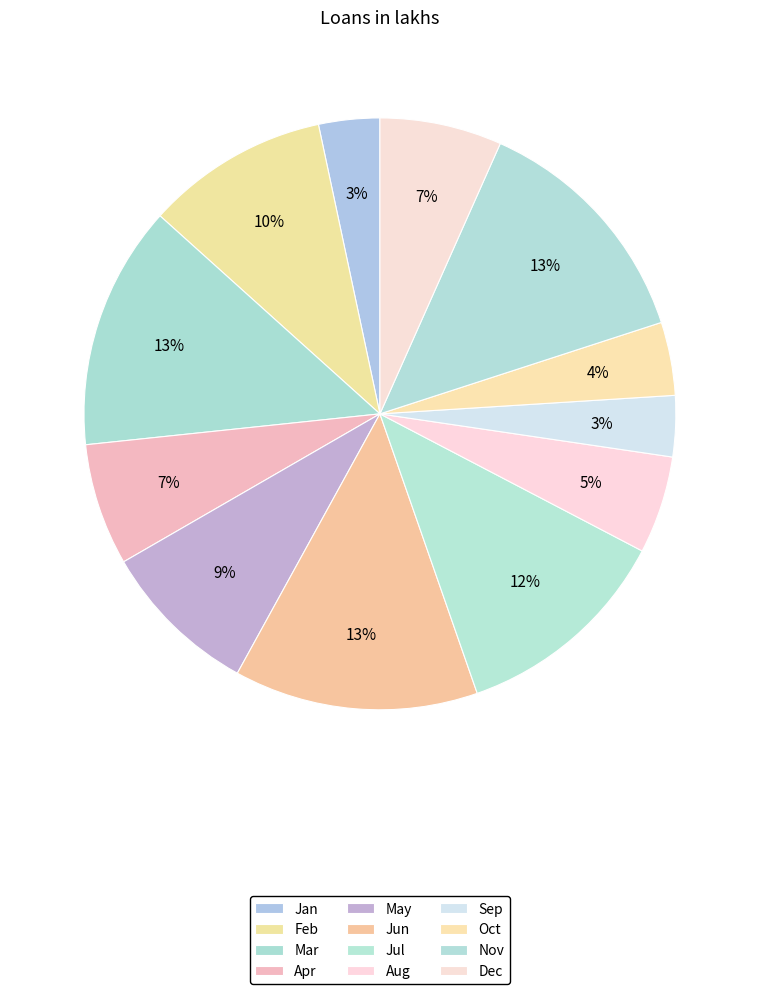

Which category has the biggest portion of the pie?

Mar